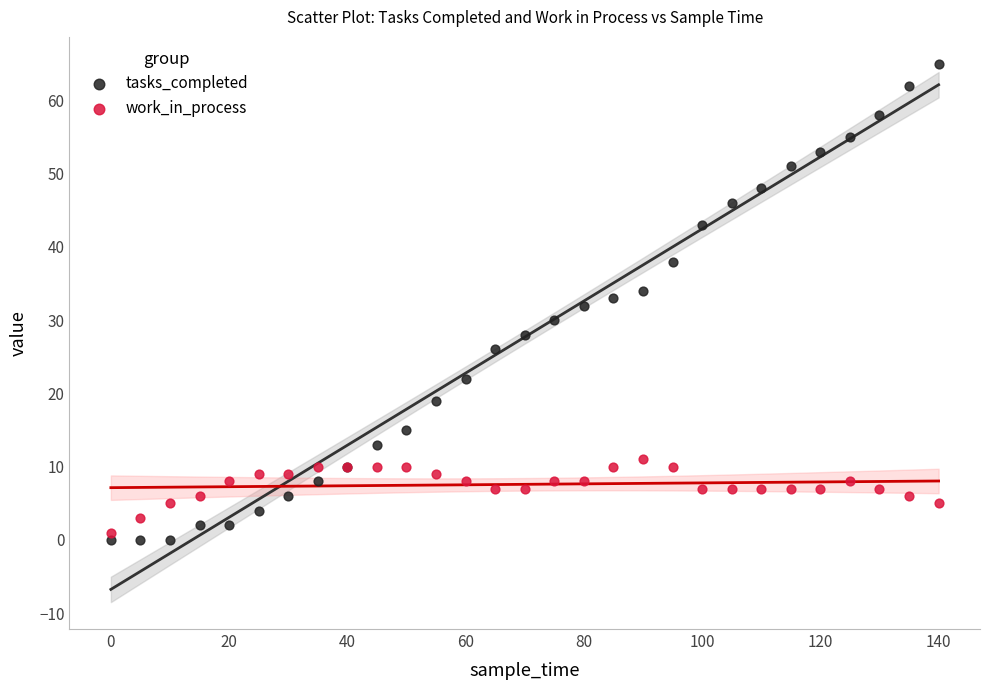

Which series reaches the maximum Y coordinate?

tasks_completed